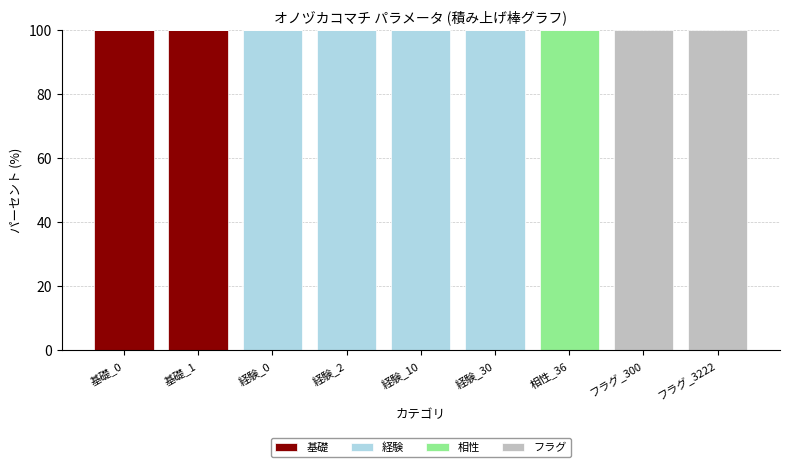

How many series are shown in this chart?

4